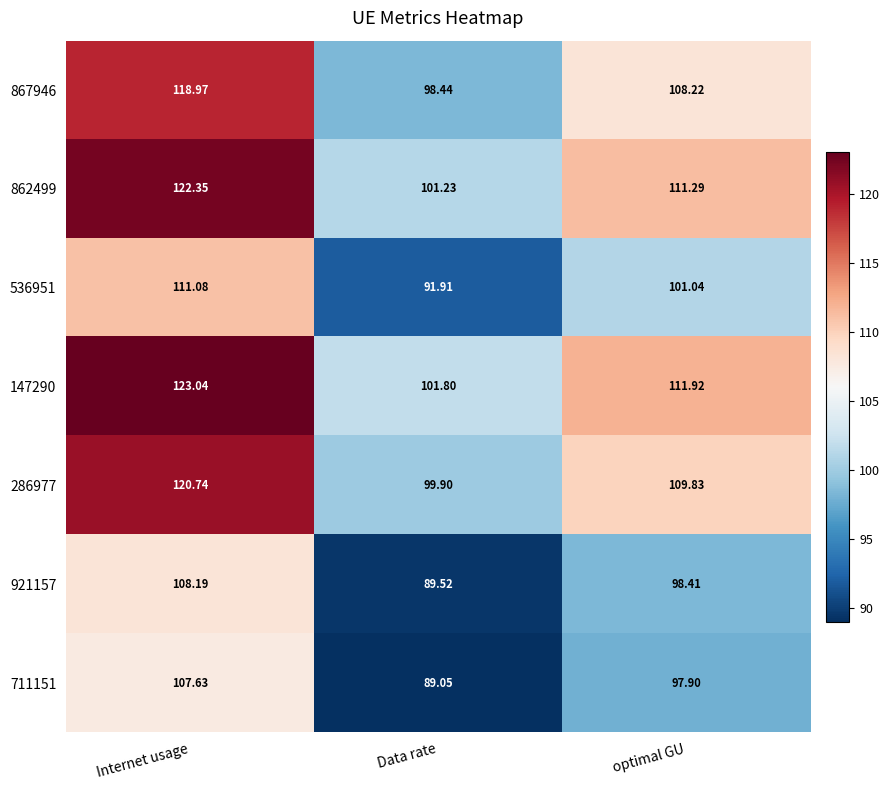

Where does the 147290 series first go above 111?

Internet usage